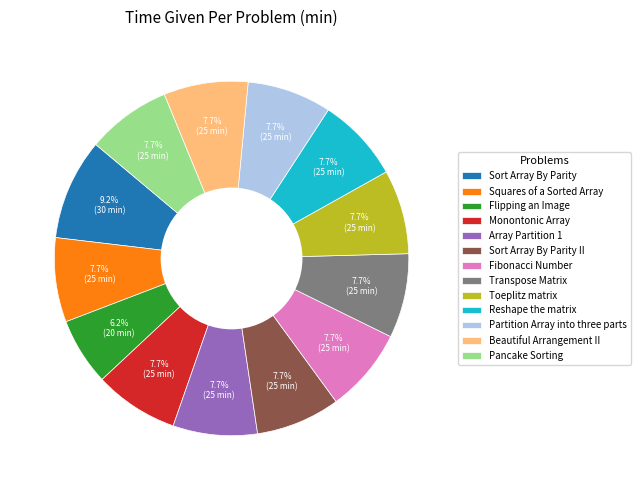

Count the number of slices in the pie.

13